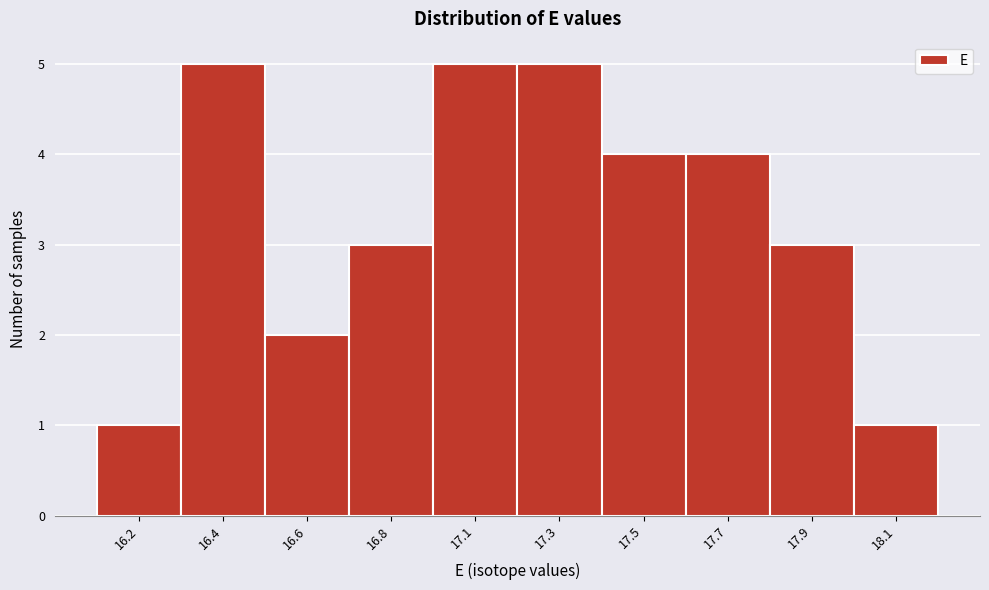

Reading right to left, what are all the values shown in this chart?

18.1=1	17.9=3	17.7=4	17.5=4	17.3=5	17.1=5	16.8=3	16.6=2	16.4=5	16.2=1